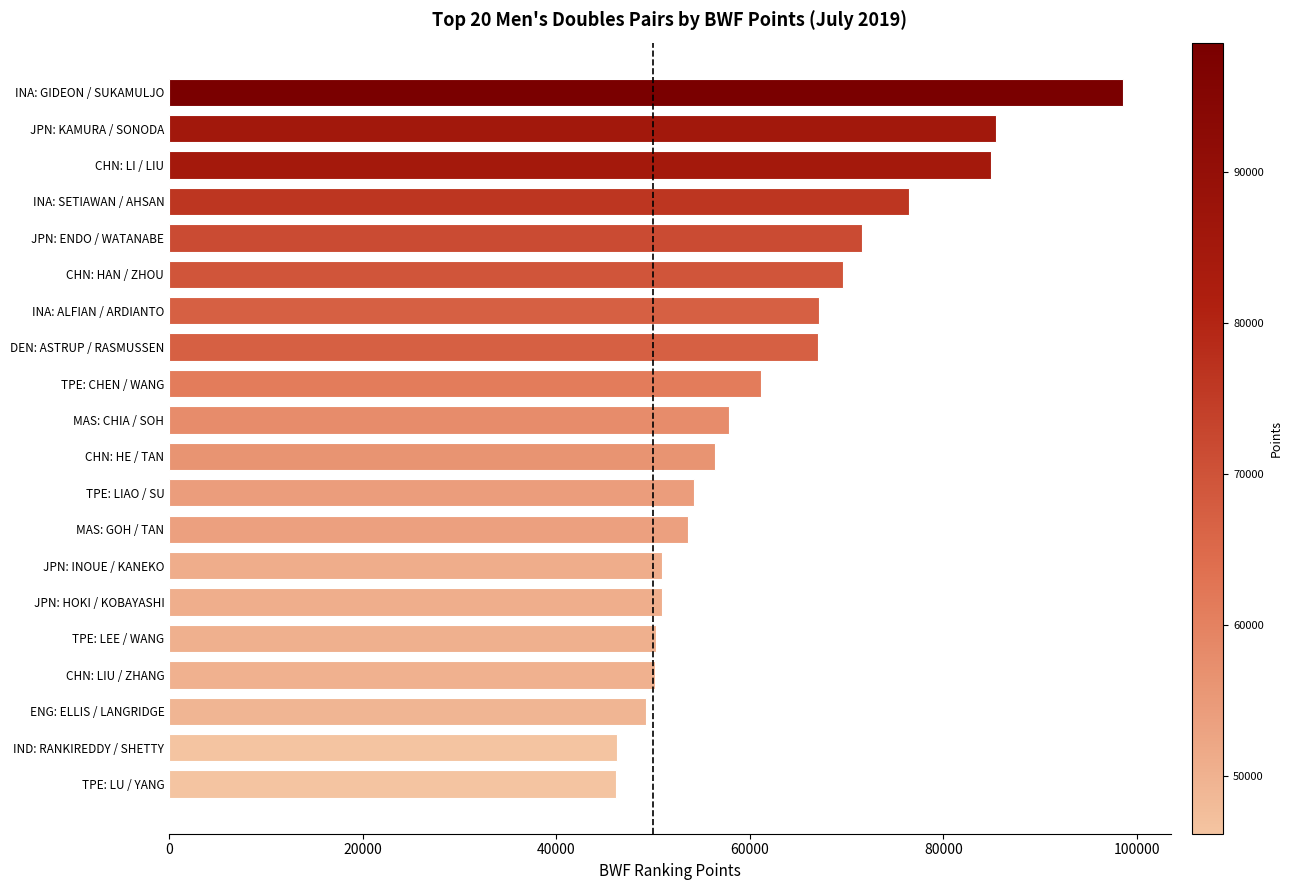

The value at CHN: LI / LIU is 84909.8. True or false?

True